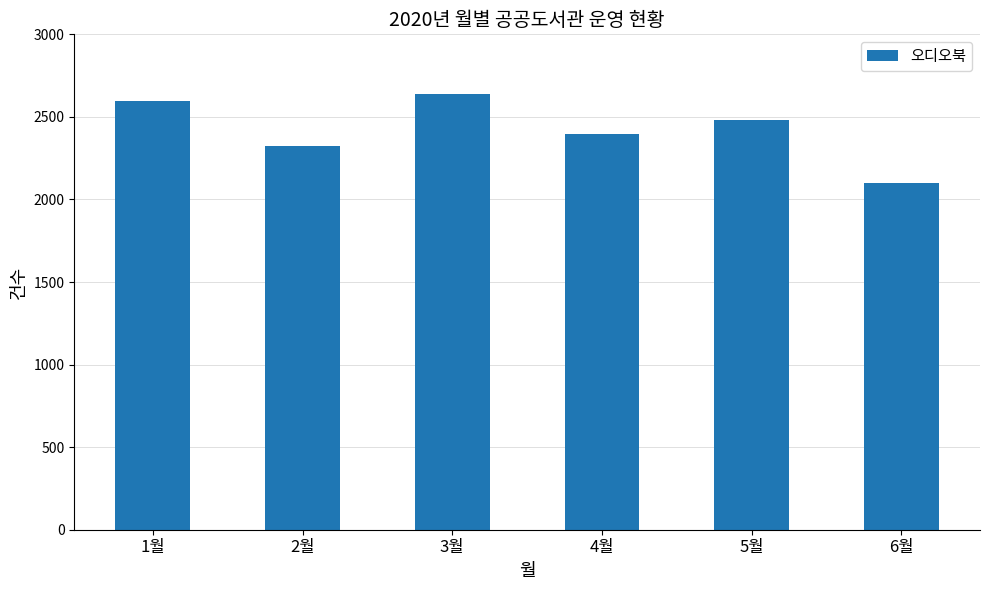

The value at 5월 is 2483. True or false?

True